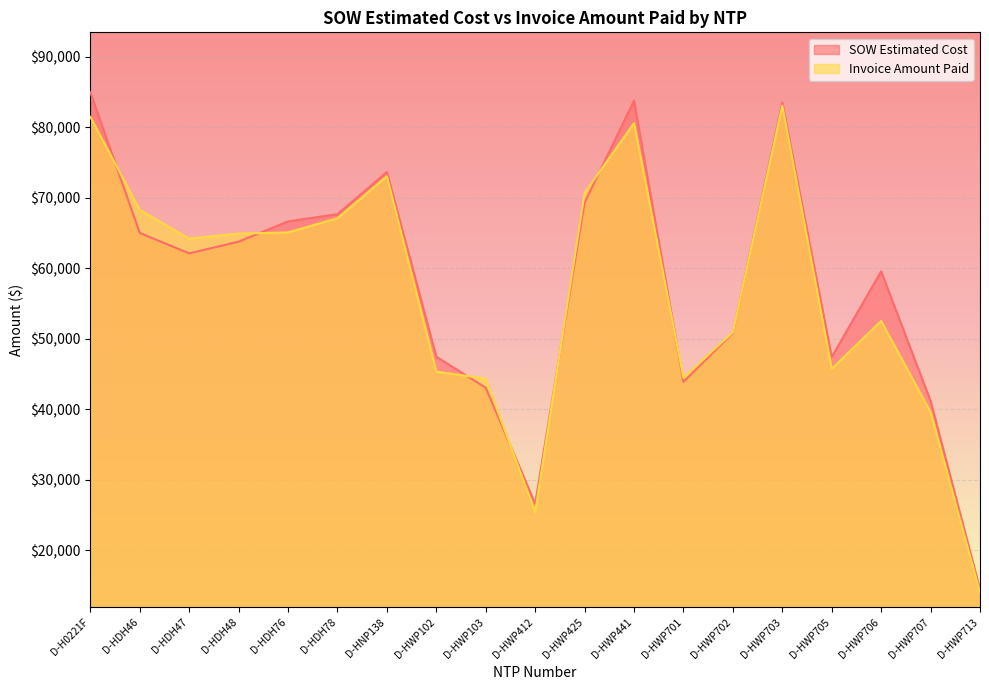

Which series has the largest total across all categories?

SOW Estimated Cost